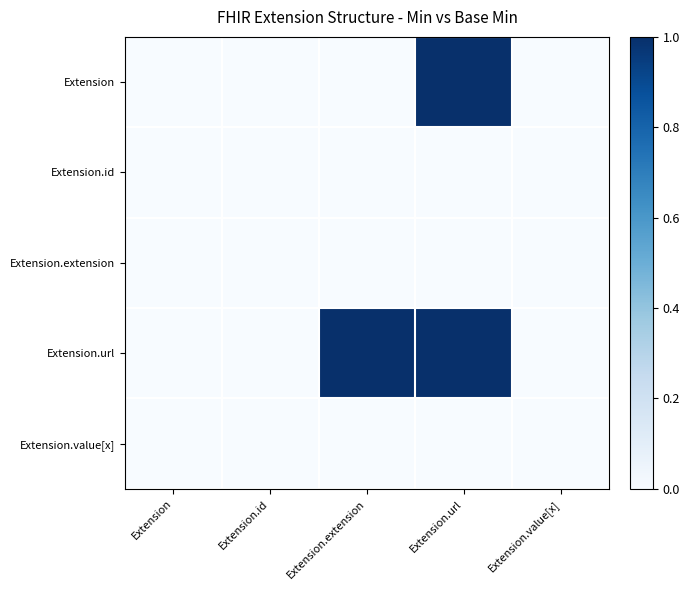

What is the maximum value shown in the chart?

1